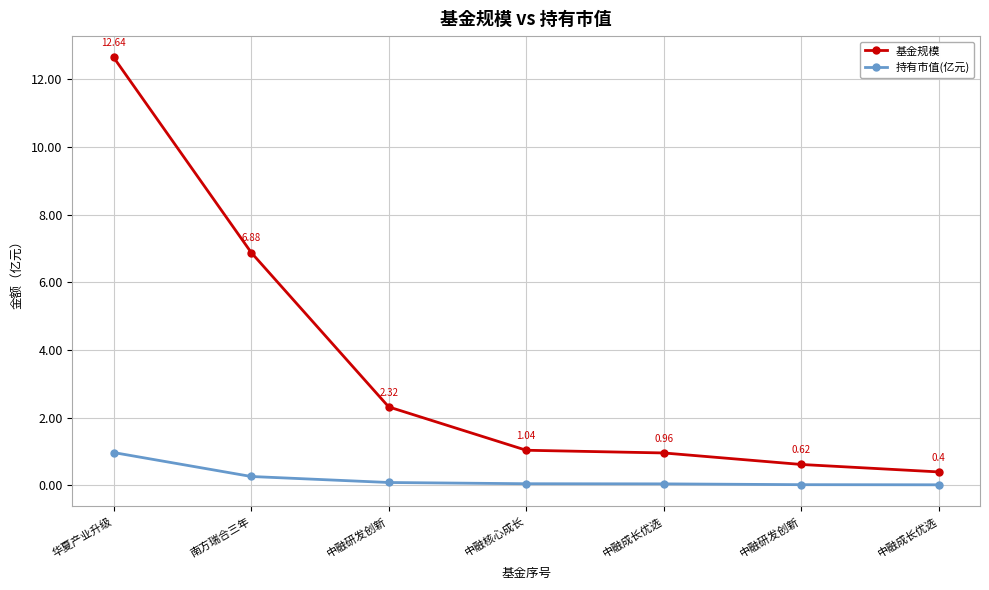

Reading right to left, list all the values displayed in this chart.

基金规模: 中融成长优选=0.4	中融研发创新=0.6	中融成长优选=1.0	中融核心成长=1.0	中融研发创新=2.3	南方瑞合三年=6.9	华夏产业升级=12.6
持有市值(亿元): 中融成长优选=0.0	中融研发创新=0.0	中融成长优选=0.0	中融核心成长=0.1	中融研发创新=0.1	南方瑞合三年=0.3	华夏产业升级=1.0